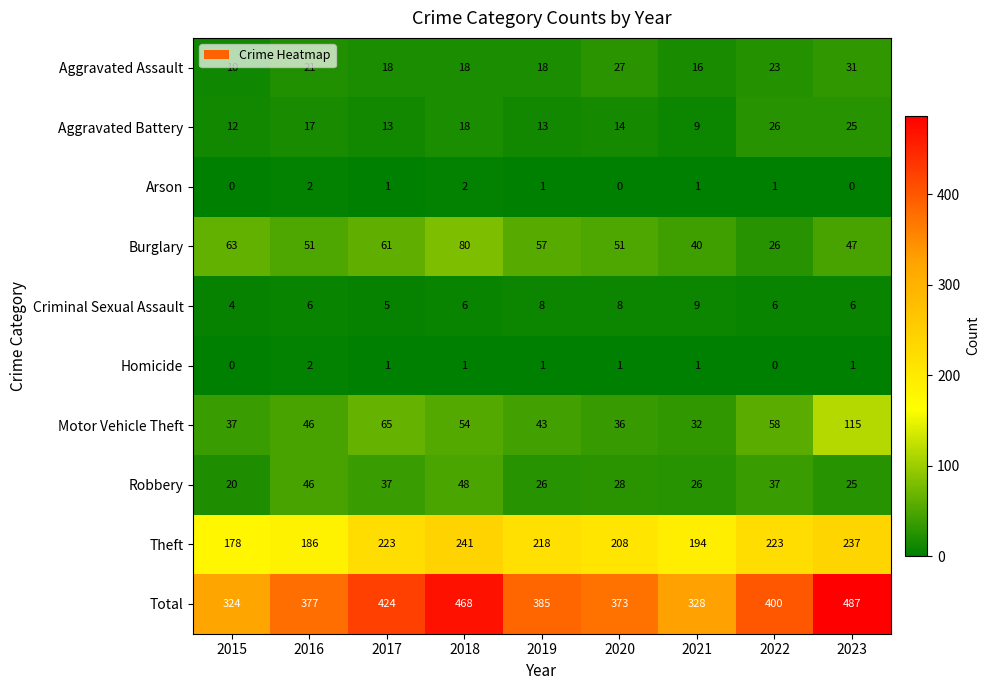

At how many categories does at least one series exceed 214?

9